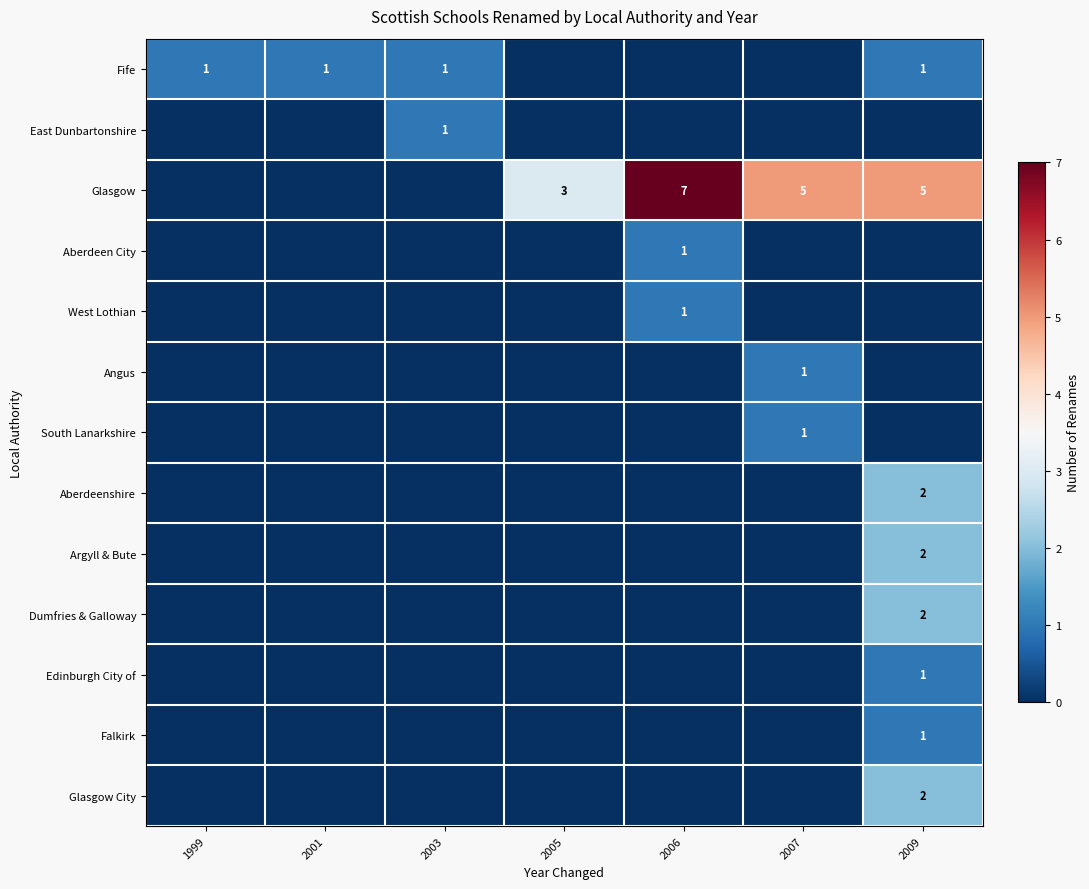

Is it true that Angus equals 2 at 2007?

False